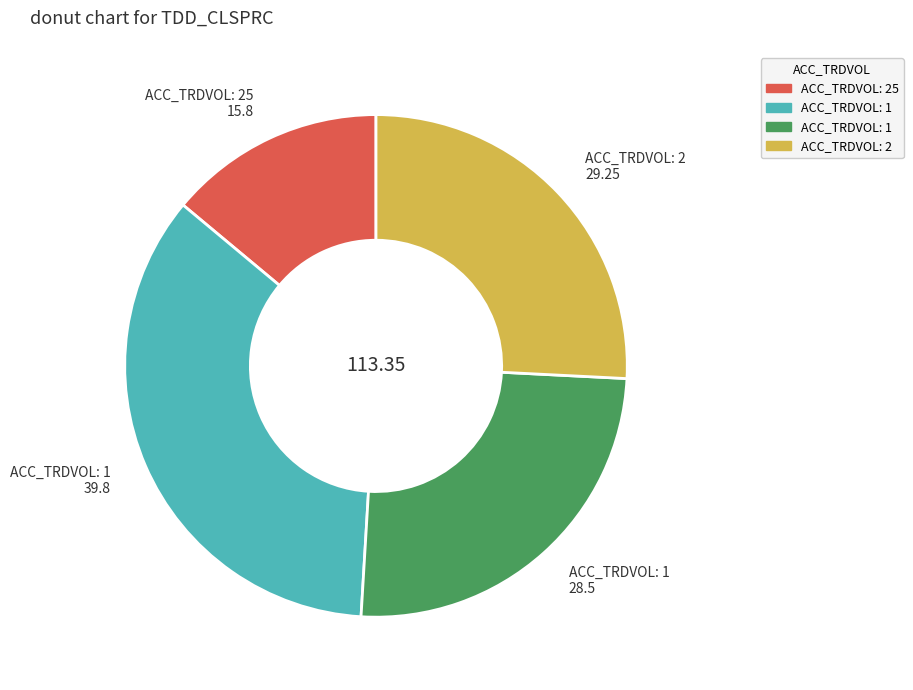

Does ACC_TRDVOL: 2 29.25 represent more than half of the total?

No